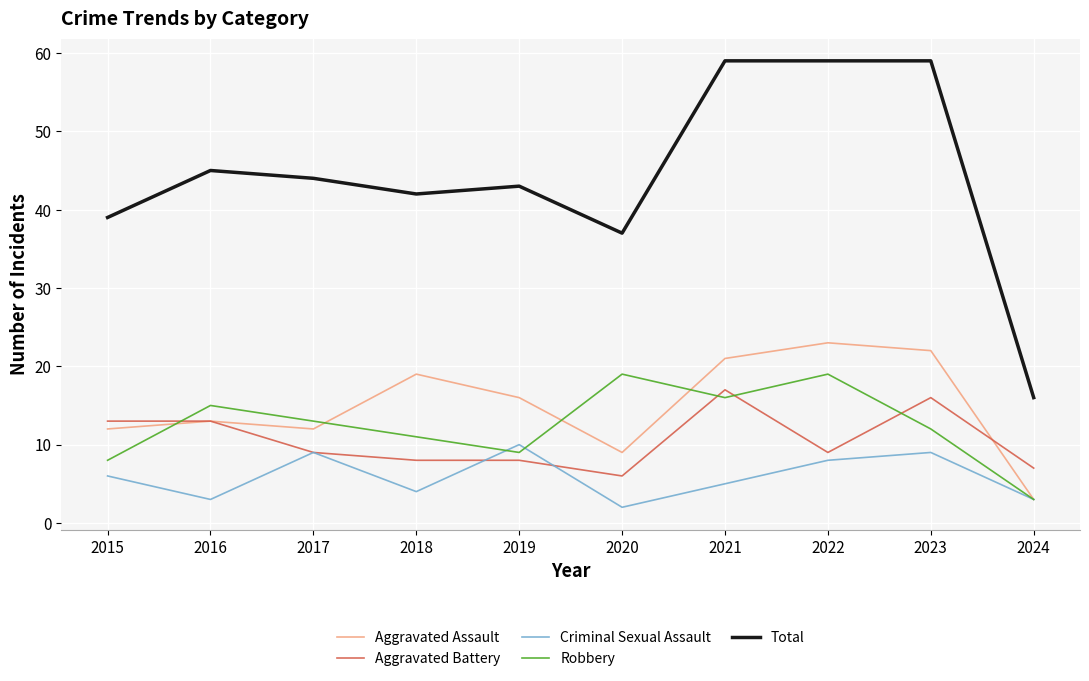

True or false: Aggravated Assault and Aggravated Battery cross at least once.

True